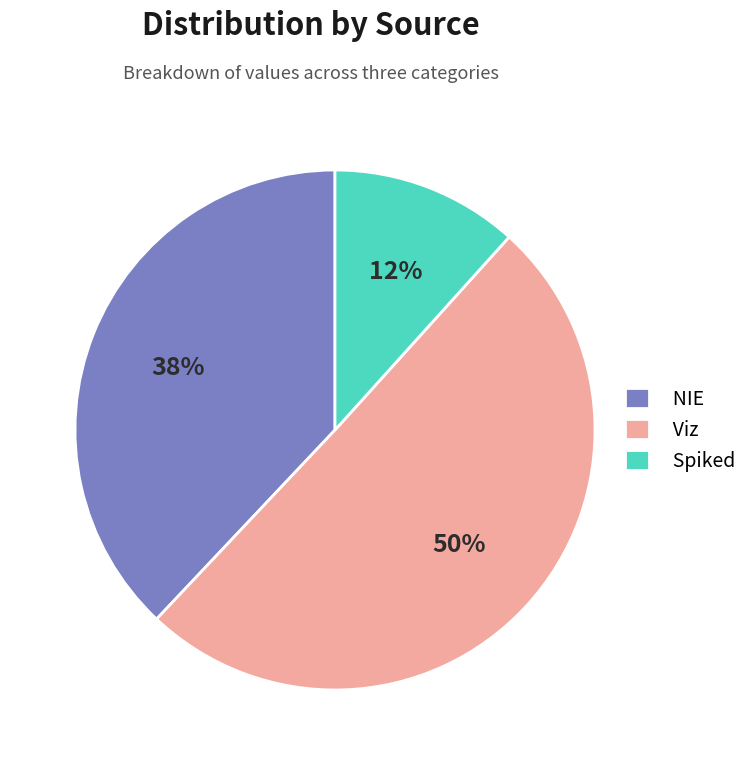

Which slice is the largest?

Viz